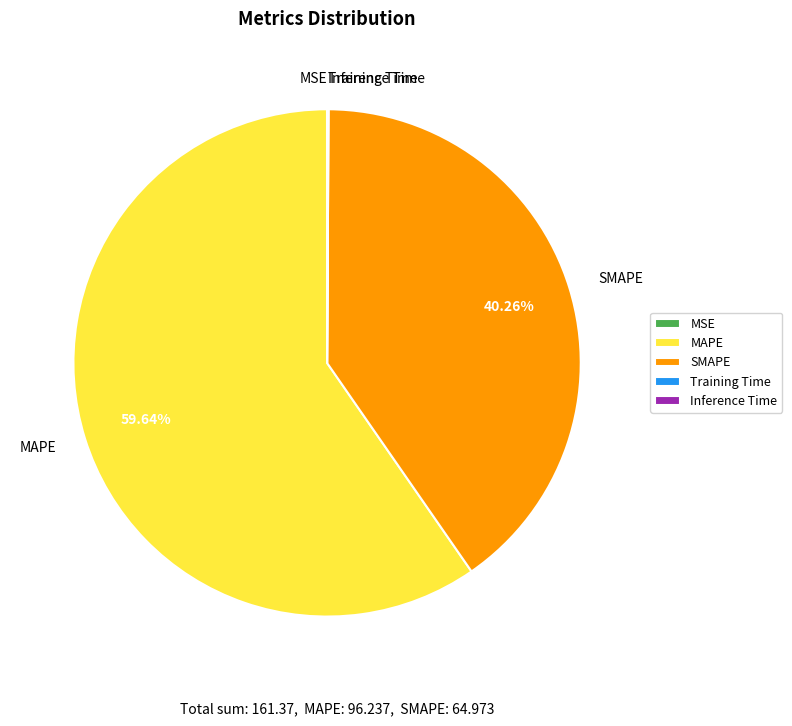

To the nearest percent, what is the difference between the largest and smallest slice percentages?

60%